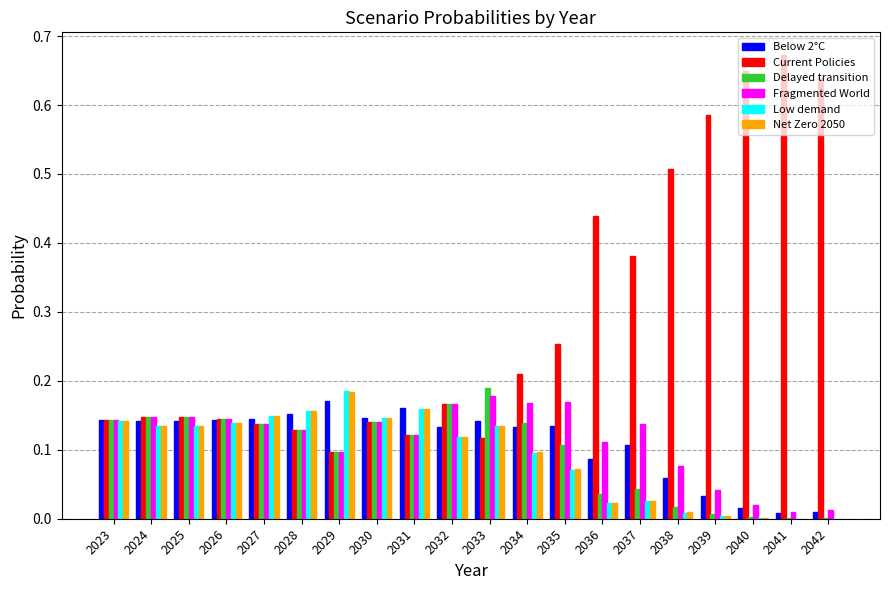

Which category has the highest value across all series?

2041